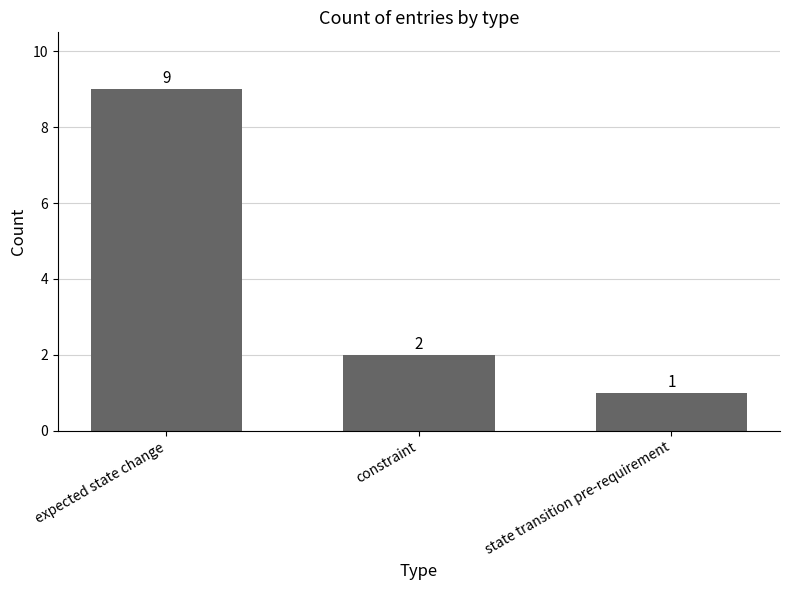

At which category does the chart reach its peak across all series?

expected state change